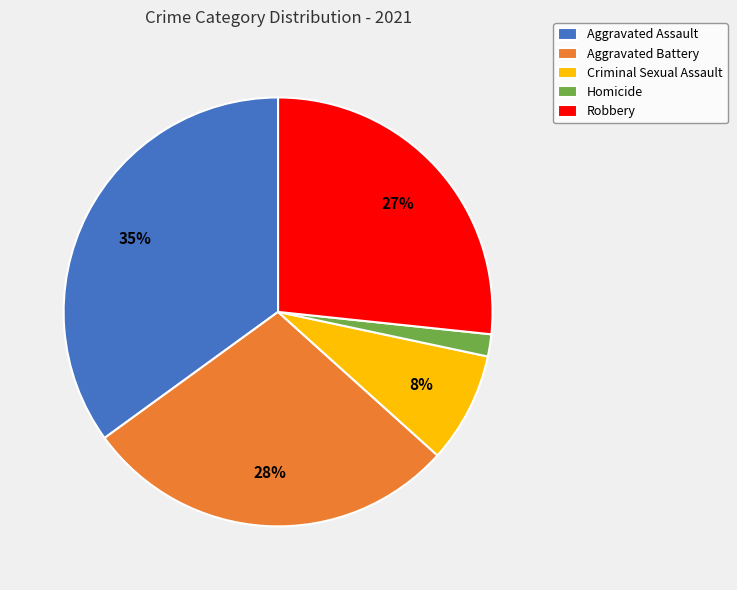

Is the sum of Aggravated Battery and Homicide greater than half?

No